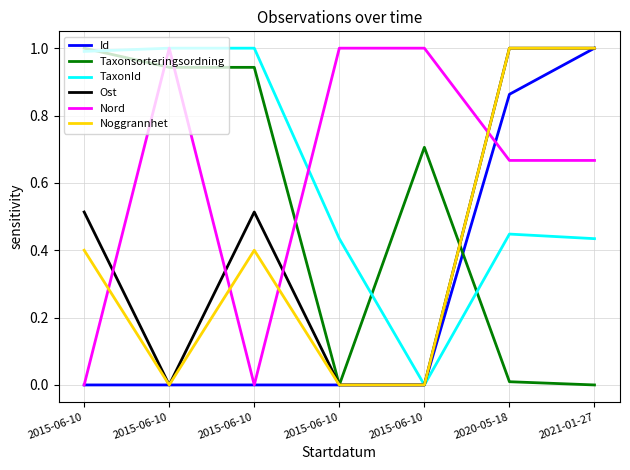

What are all the series names shown in the legend?

Id, Taxonsorteringsordning, TaxonId, Ost, Nord, Noggrannhet